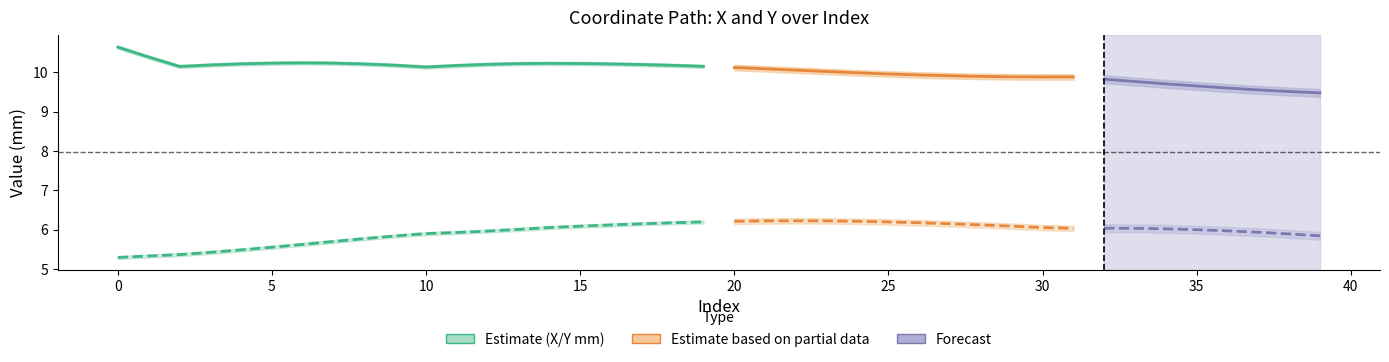

Is it true that X (mm) equals 3.8 at 31?

False